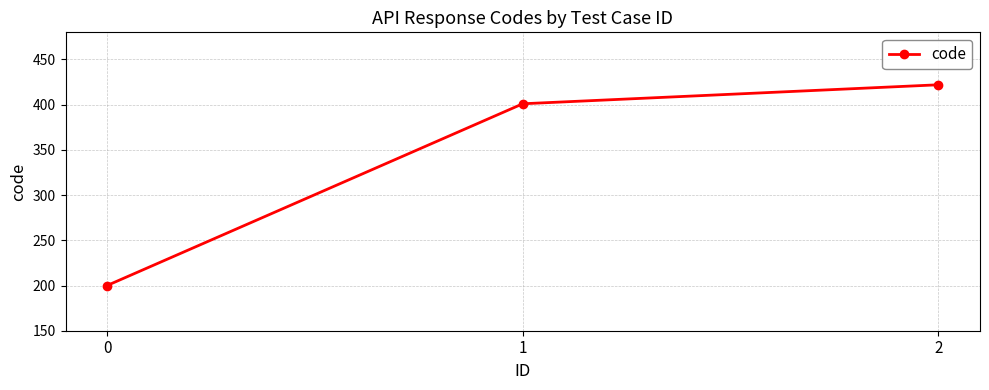

What is the ratio of the value at 2 to the value at 1?

1.1